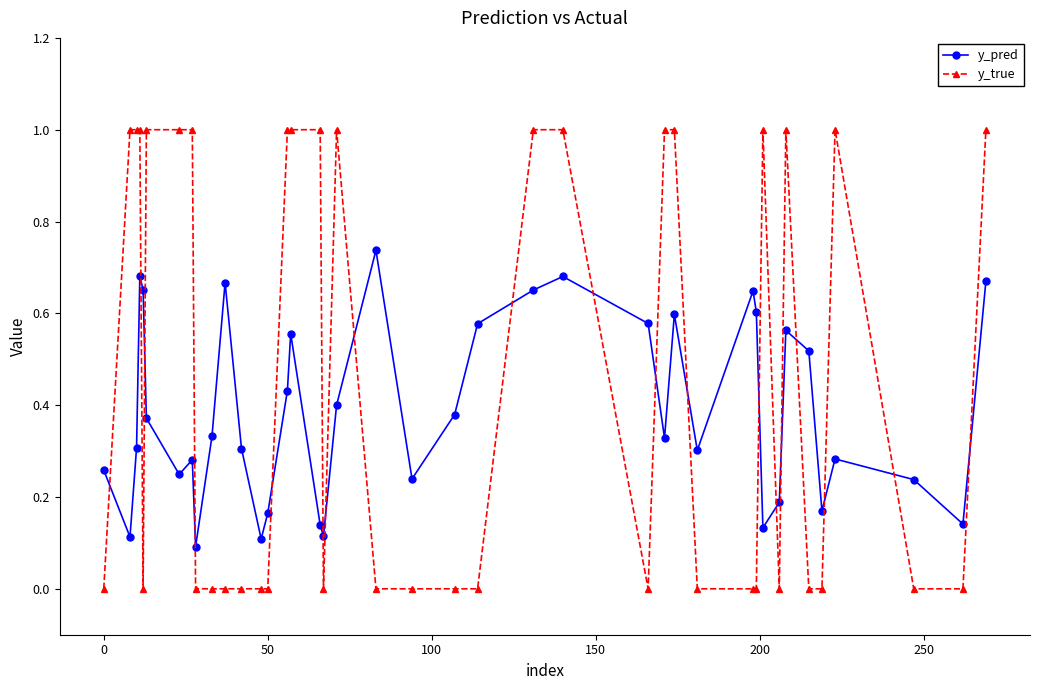

Rank the series by their average value, from lowest to highest.

y_pred, y_true